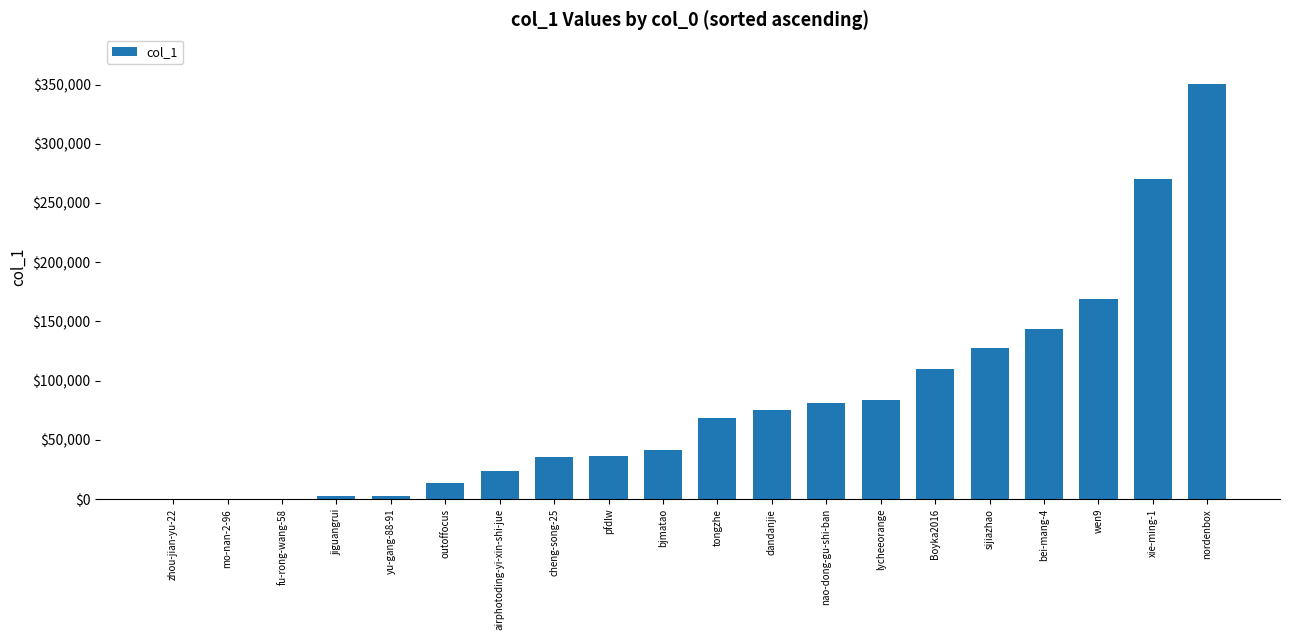

What is the sum of the values at airphotoding-yi-xin-shi-jue and tongzhe?

92672